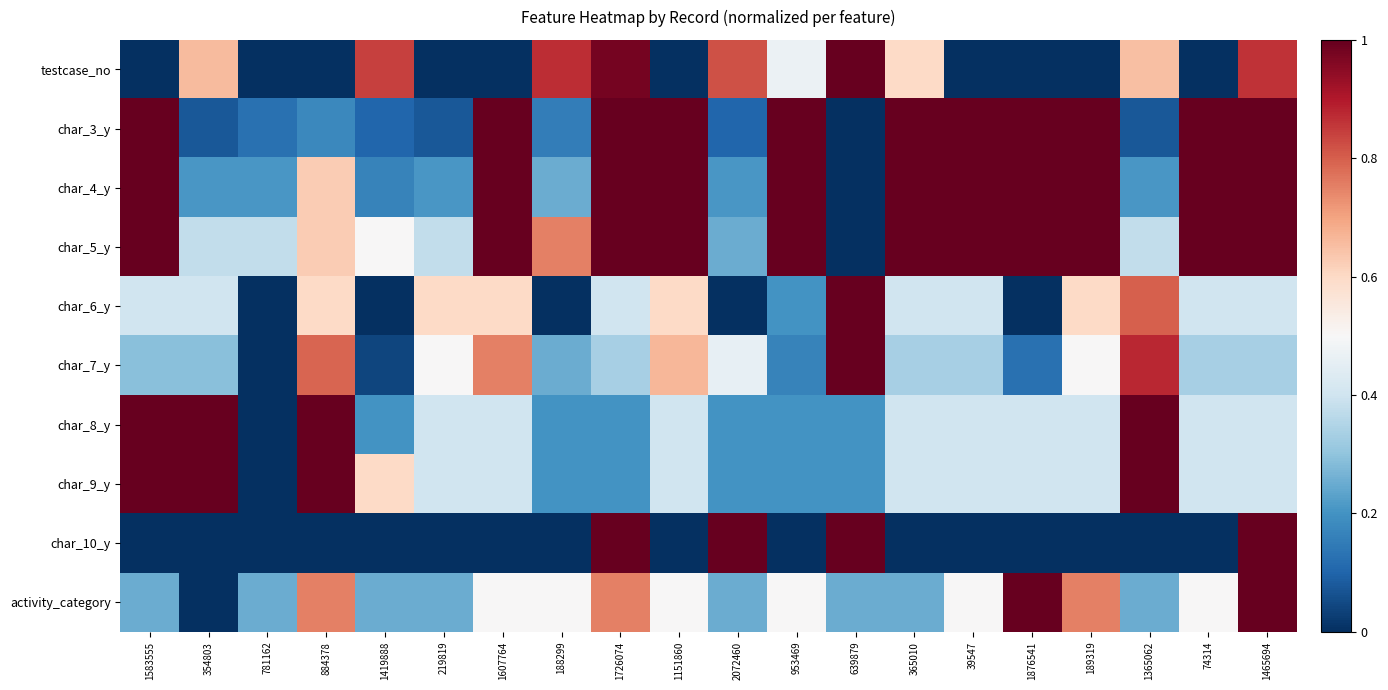

Reading left to right, transcribe all the data shown in this chart.

testcase_no: 1583555=0.0	354803=0.7	781162=0.0	884378=0.0	1419888=0.8	219819=0.0	1607764=0.0	188299=0.9	1726074=1.0	1151860=0.0	2072460=0.8	953469=0.5	639879=1.0	365010=0.6	39547=0.0	1876541=0.0	189319=0.0	1365062=0.7	74314=0.0	1465694=0.9
char_3_y: 1583555=1.0	354803=0.1	781162=0.1	884378=0.2	1419888=0.1	219819=0.1	1607764=1.0	188299=0.2	1726074=1.0	1151860=1.0	2072460=0.1	953469=1.0	639879=0.0	365010=1.0	39547=1.0	1876541=1.0	189319=1.0	1365062=0.1	74314=1.0	1465694=1.0
char_4_y: 1583555=1.0	354803=0.2	781162=0.2	884378=0.6	1419888=0.2	219819=0.2	1607764=1.0	188299=0.2	1726074=1.0	1151860=1.0	2072460=0.2	953469=1.0	639879=0.0	365010=1.0	39547=1.0	1876541=1.0	189319=1.0	1365062=0.2	74314=1.0	1465694=1.0
char_5_y: 1583555=1.0	354803=0.4	781162=0.4	884378=0.6	1419888=0.5	219819=0.4	1607764=1.0	188299=0.8	1726074=1.0	1151860=1.0	2072460=0.2	953469=1.0	639879=0.0	365010=1.0	39547=1.0	1876541=1.0	189319=1.0	1365062=0.4	74314=1.0	1465694=1.0
char_6_y: 1583555=0.4	354803=0.4	781162=0.0	884378=0.6	1419888=0.0	219819=0.6	1607764=0.6	188299=0.0	1726074=0.4	1151860=0.6	2072460=0.0	953469=0.2	639879=1.0	365010=0.4	39547=0.4	1876541=0.0	189319=0.6	1365062=0.8	74314=0.4	1465694=0.4
char_7_y: 1583555=0.3	354803=0.3	781162=0.0	884378=0.8	1419888=0.0	219819=0.5	1607764=0.8	188299=0.2	1726074=0.3	1151860=0.7	2072460=0.5	953469=0.2	639879=1.0	365010=0.3	39547=0.3	1876541=0.1	189319=0.5	1365062=0.9	74314=0.3	1465694=0.3
char_8_y: 1583555=1.0	354803=1.0	781162=0.0	884378=1.0	1419888=0.2	219819=0.4	1607764=0.4	188299=0.2	1726074=0.2	1151860=0.4	2072460=0.2	953469=0.2	639879=0.2	365010=0.4	39547=0.4	1876541=0.4	189319=0.4	1365062=1.0	74314=0.4	1465694=0.4
char_9_y: 1583555=1.0	354803=1.0	781162=0.0	884378=1.0	1419888=0.6	219819=0.4	1607764=0.4	188299=0.2	1726074=0.2	1151860=0.4	2072460=0.2	953469=0.2	639879=0.2	365010=0.4	39547=0.4	1876541=0.4	189319=0.4	1365062=1.0	74314=0.4	1465694=0.4
char_10_y: 1583555=0.0	354803=0.0	781162=0.0	884378=0.0	1419888=0.0	219819=0.0	1607764=0.0	188299=0.0	1726074=1.0	1151860=0.0	2072460=1.0	953469=0.0	639879=1.0	365010=0.0	39547=0.0	1876541=0.0	189319=0.0	1365062=0.0	74314=0.0	1465694=1.0
activity_category: 1583555=0.2	354803=0.0	781162=0.2	884378=0.8	1419888=0.2	219819=0.2	1607764=0.5	188299=0.5	1726074=0.8	1151860=0.5	2072460=0.2	953469=0.5	639879=0.2	365010=0.2	39547=0.5	1876541=1.0	189319=0.8	1365062=0.2	74314=0.5	1465694=1.0